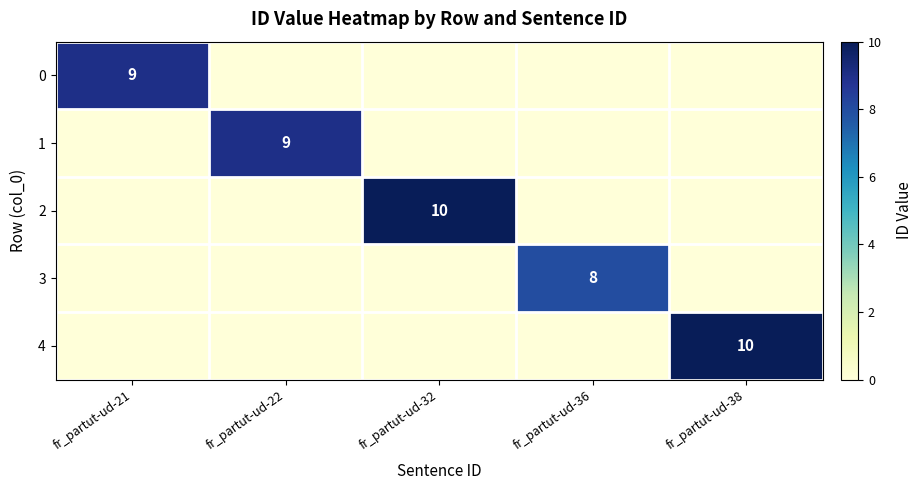

What is the sum of all 1 values?

9